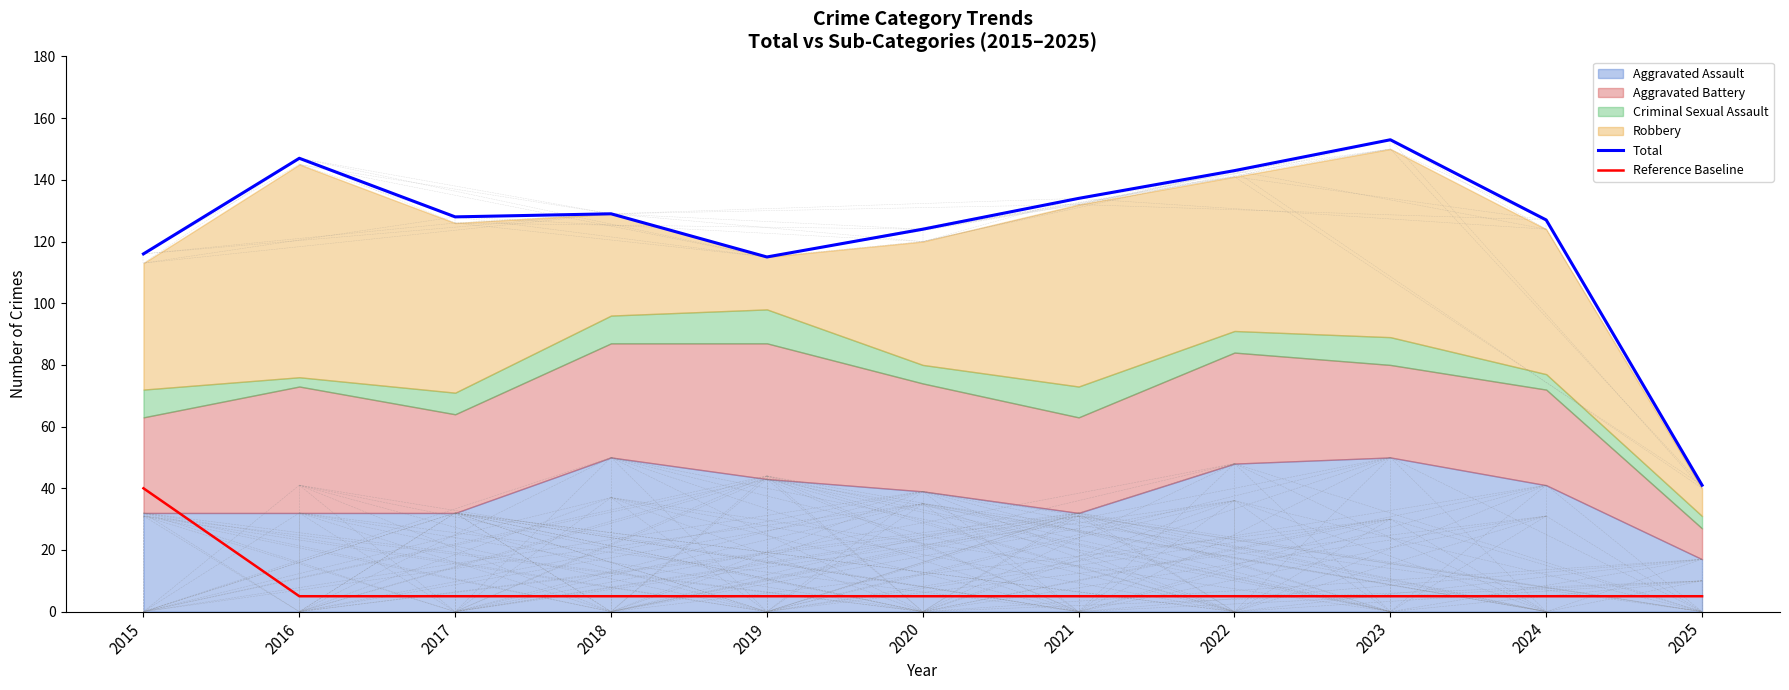

True or false: Total and Reference Baseline intersect in this chart.

False